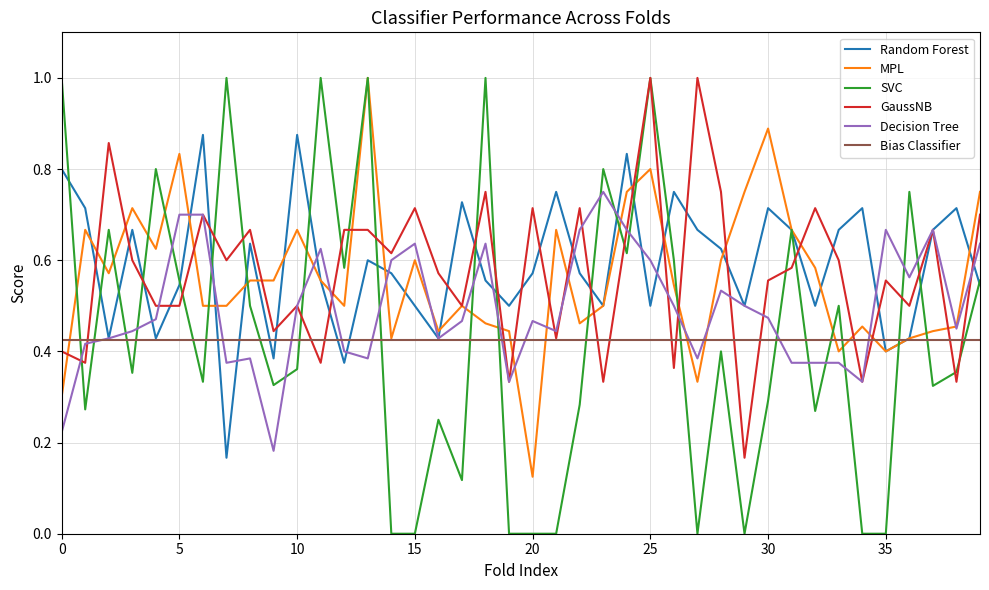

Which series has the widest spread of values?

SVC